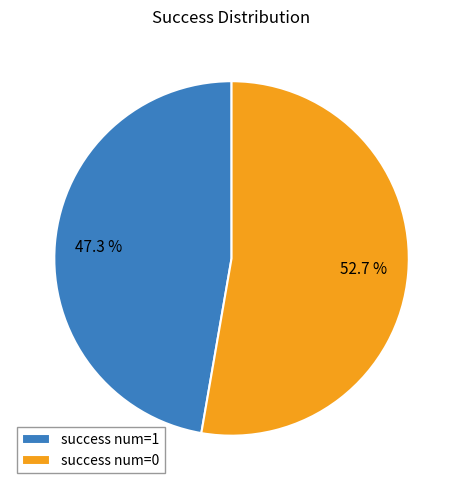

Approximately how many times larger is the value at success num=1 compared to success num=0?

0.9